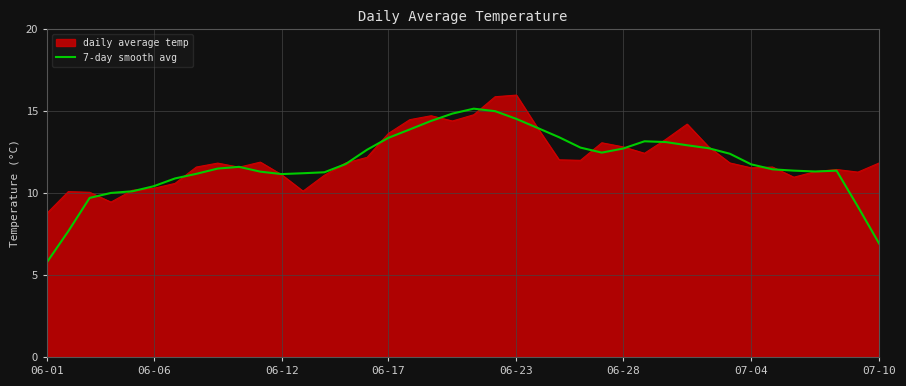

How many series are shown in this chart?

2